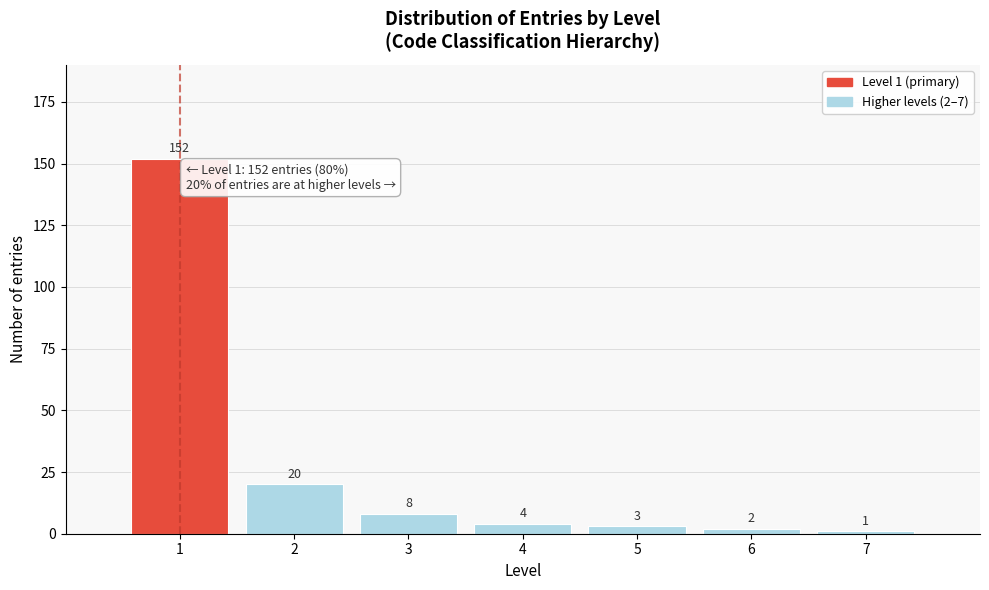

Reading left to right, extract all data points from this chart.

152	20	8	4	3	2	1